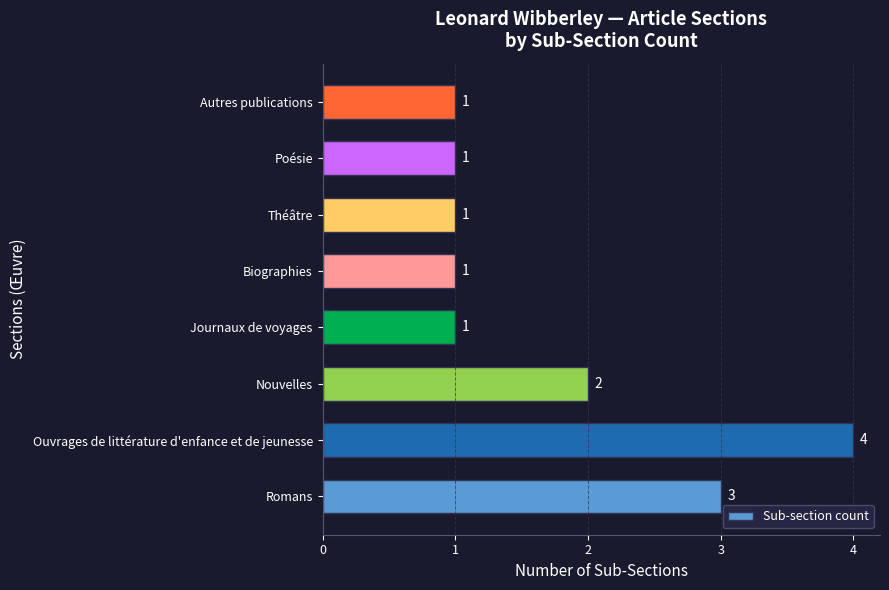

Reading bottom to top, extract all data points from this chart.

3	4	2	1	1	1	1	1